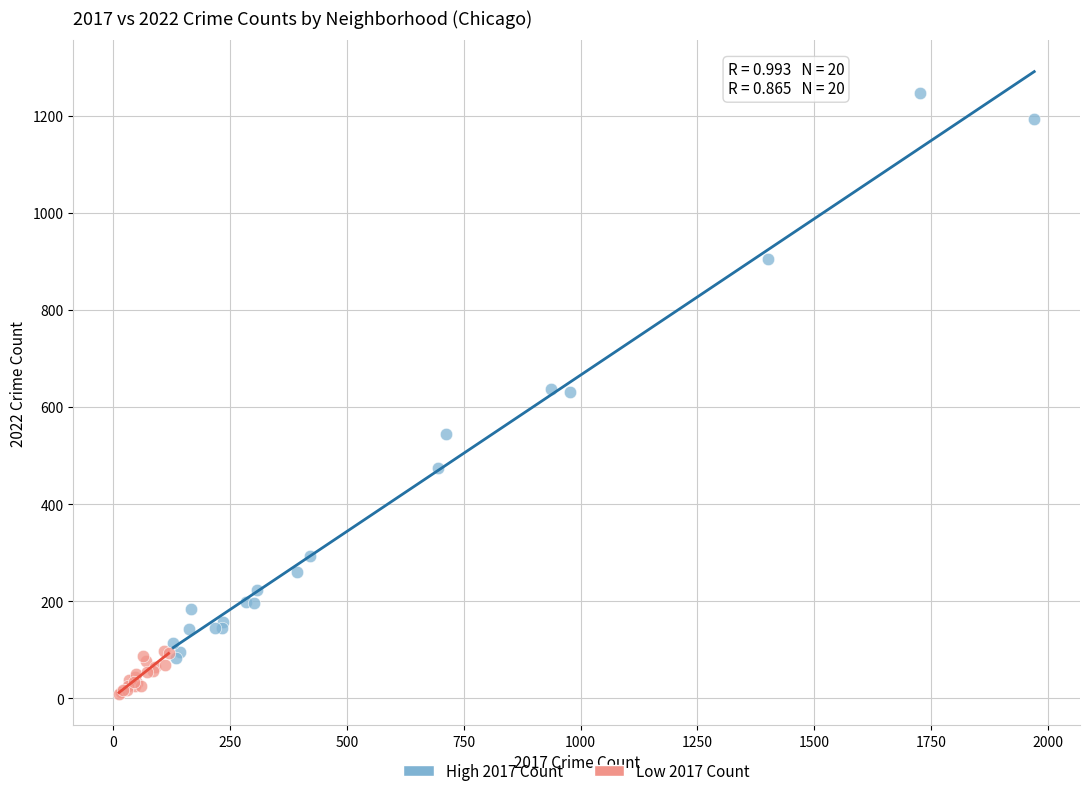

Which series has the largest Y range (max minus min)?

High 2017 Count